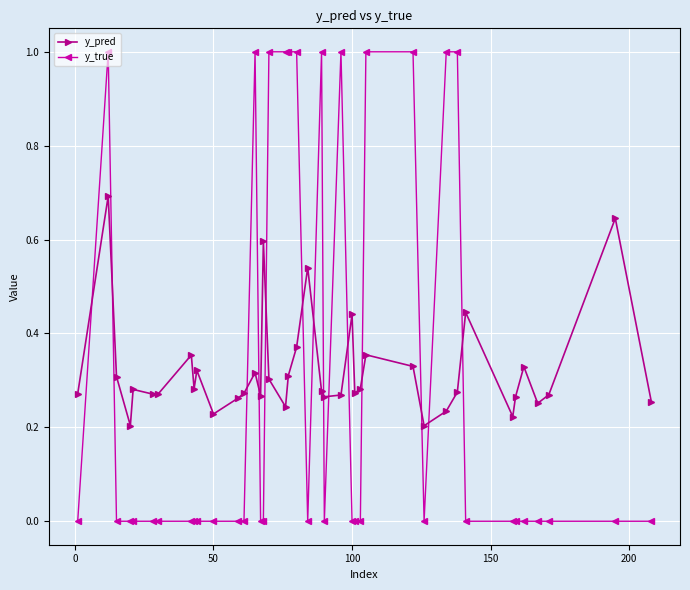

Which series has the widest spread of values?

y_true